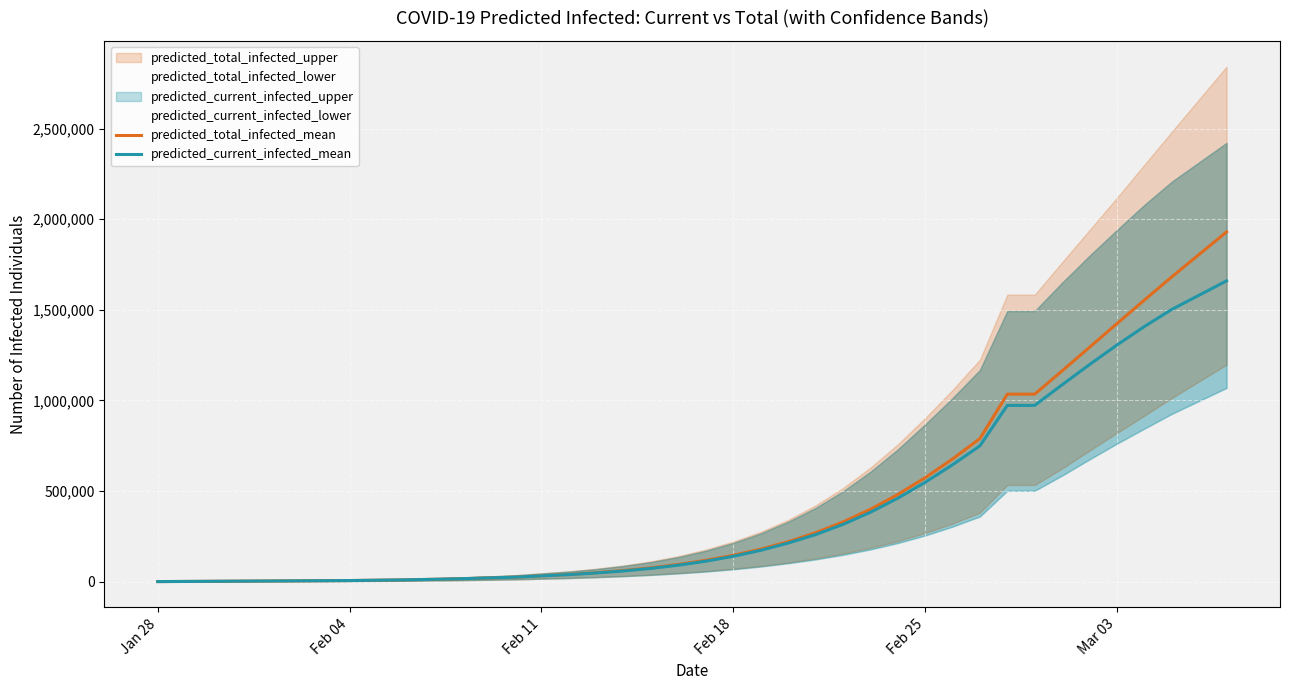

How many values in the predicted_current_infected_mean series exceed 213199?

15